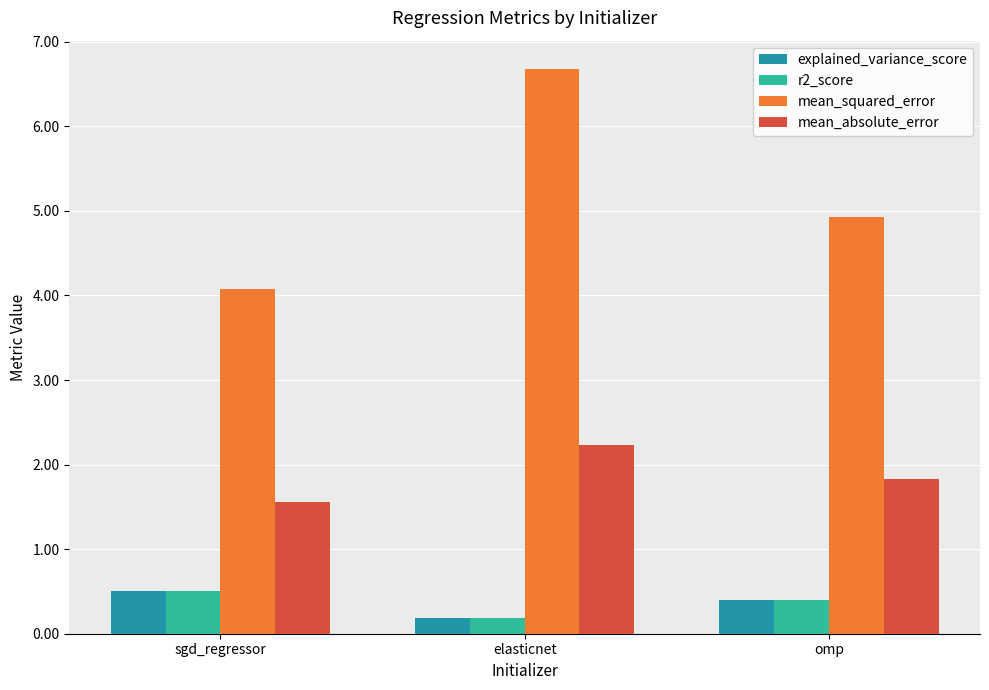

Which series has the widest spread of values?

mean_squared_error